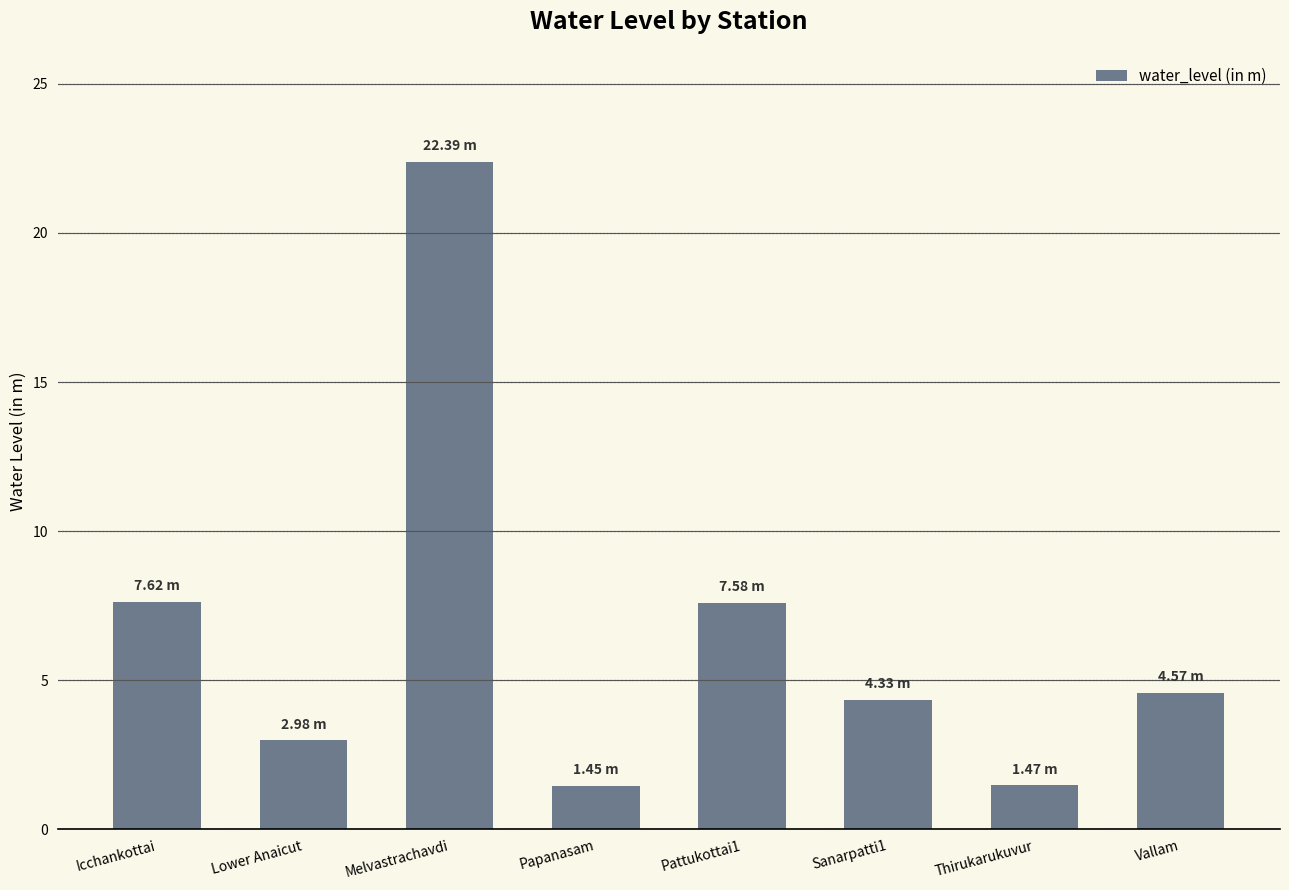

How many data points does each series have?

8